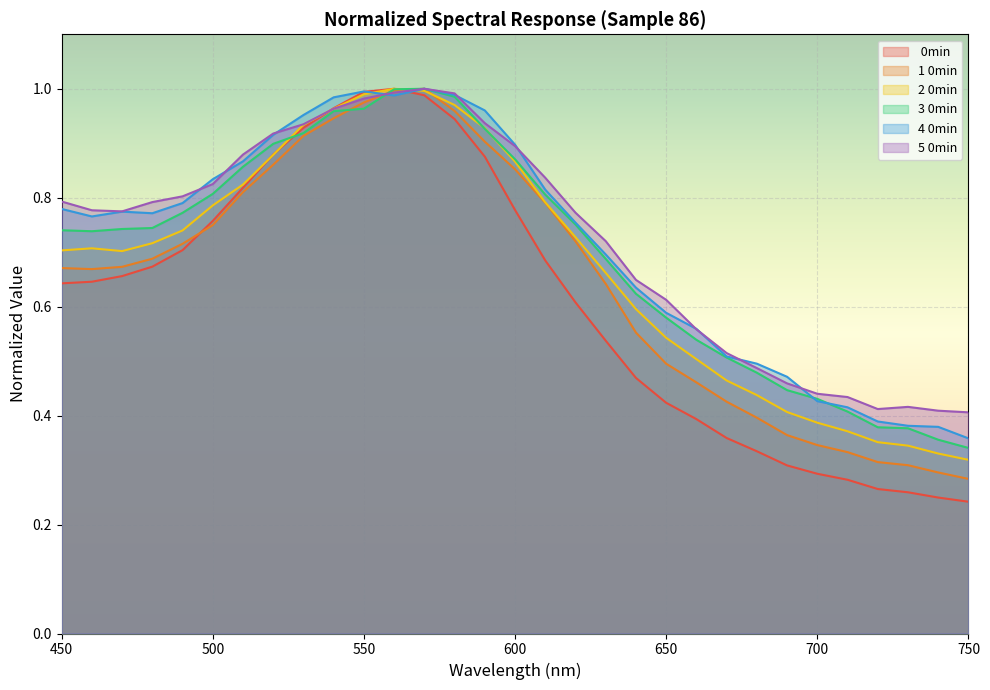

What is the average value of the 50min_normalized series?

0.7